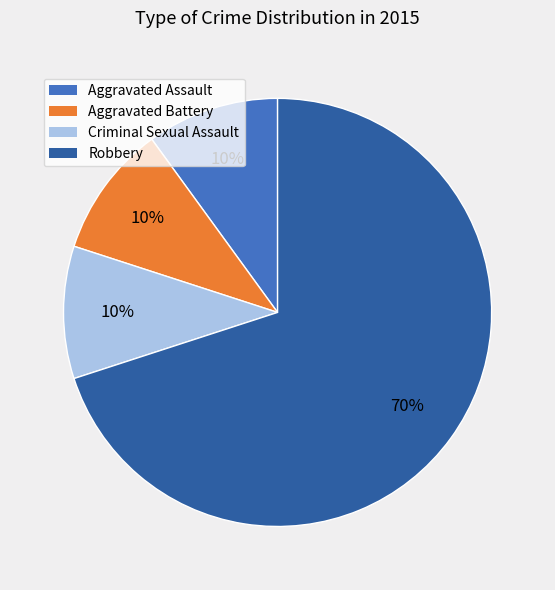

Is the sum of Criminal Sexual Assault and Aggravated Assault greater than half?

No